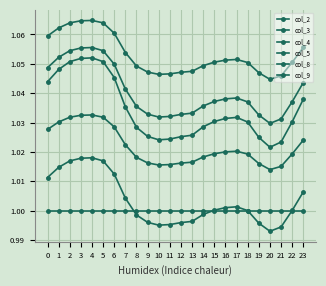

What is the maximum value for col_2?

1.1